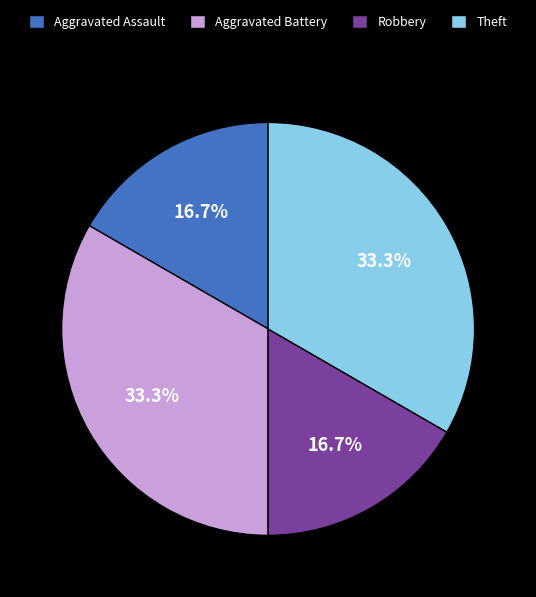

Count the number of slices in the pie.

4